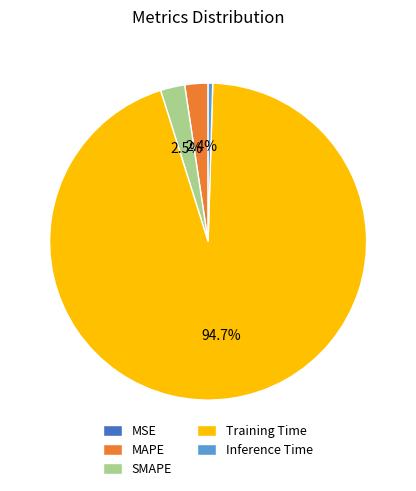

How much of the chart is everything except MAPE?

97.6%